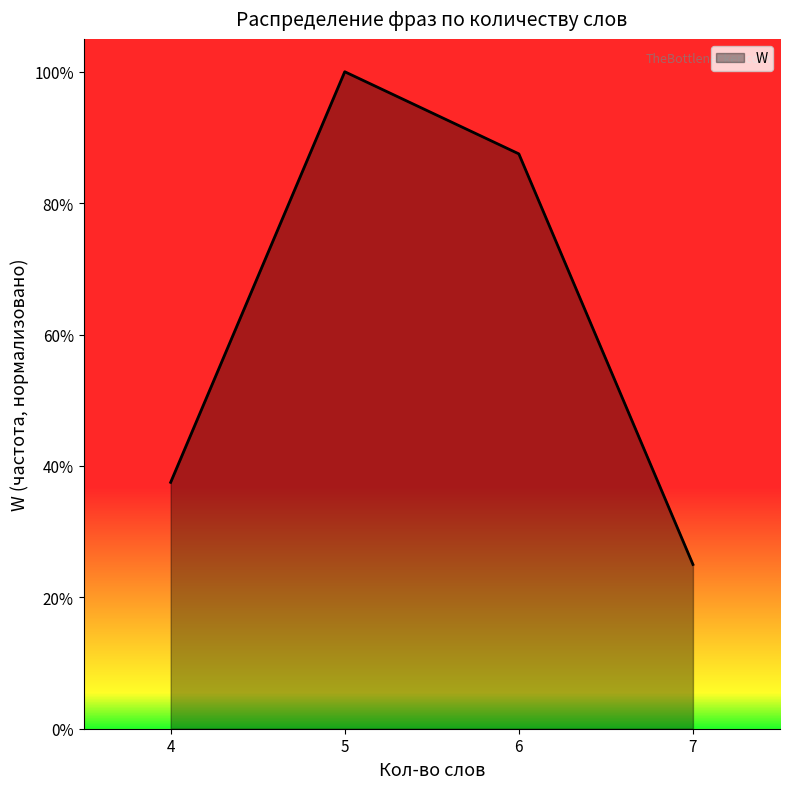

List the labels in order of value, smallest first.

7, 4, 6, 5